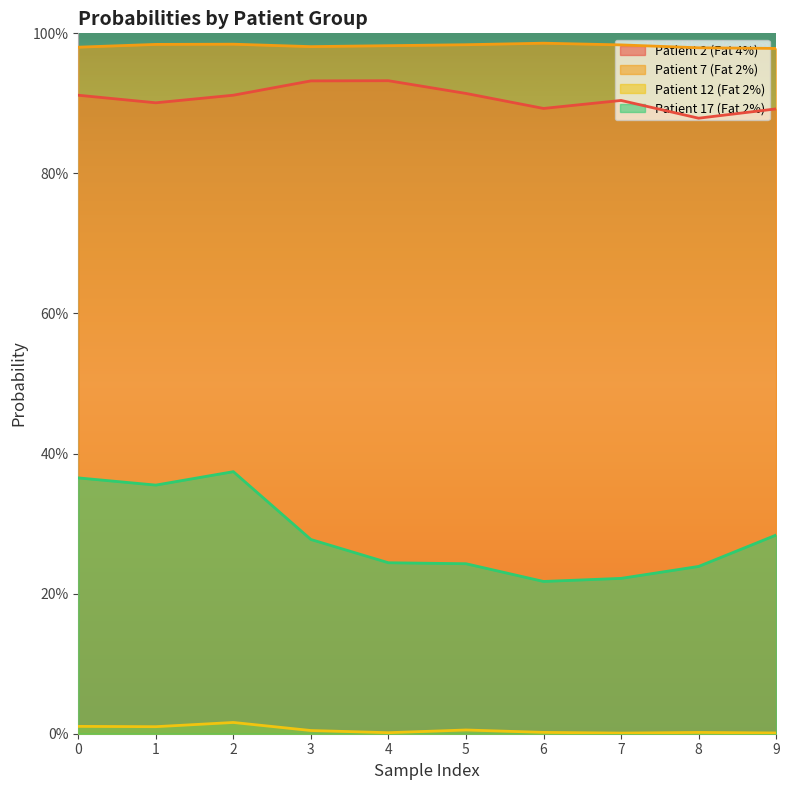

List the labels in order of Patient 17 (Fat 2%) value, smallest first.

6, 7, 8, 5, 4, 3, 9, 1, 0, 2